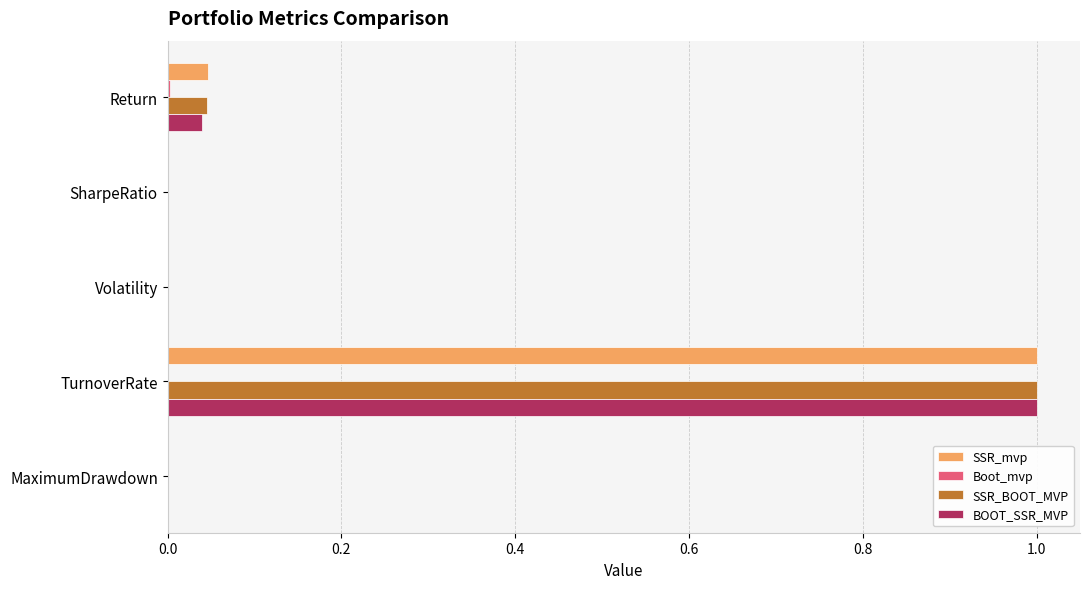

At which category is the sum across all series the highest?

TurnoverRate